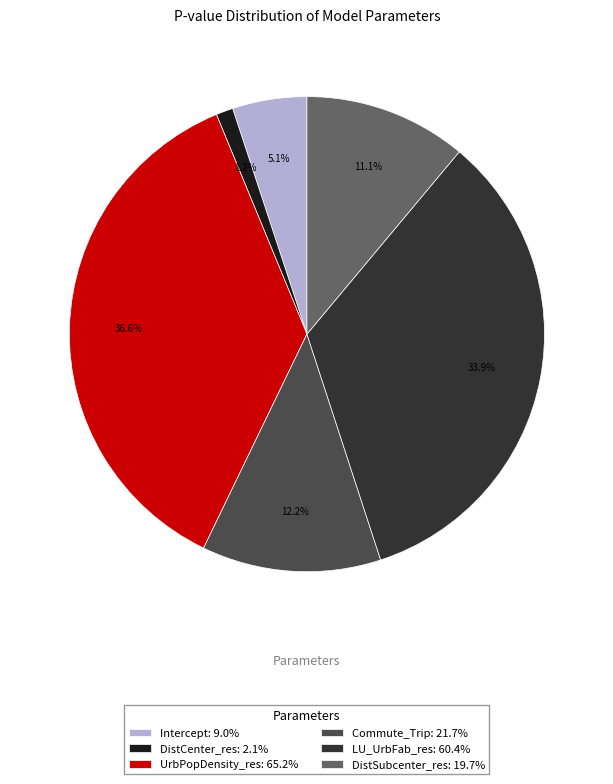

Count the number of slices in the pie.

6